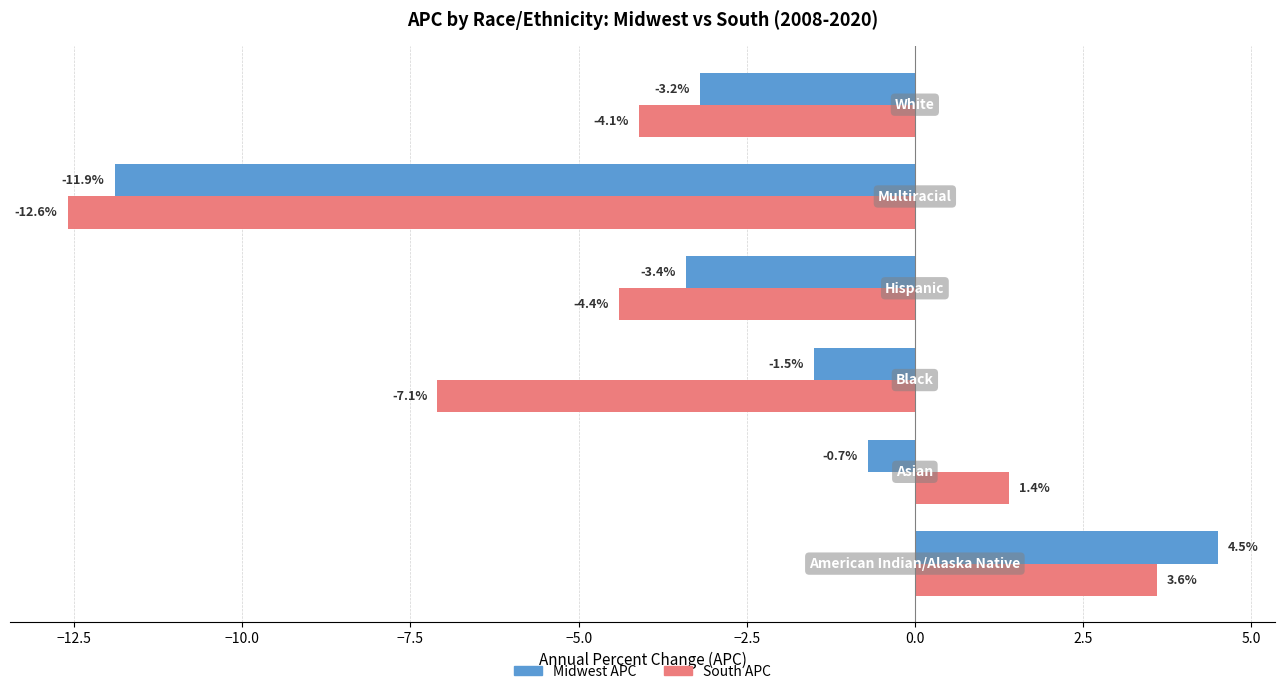

Rank the series by their average value, from lowest to highest.

South APC, Midwest APC